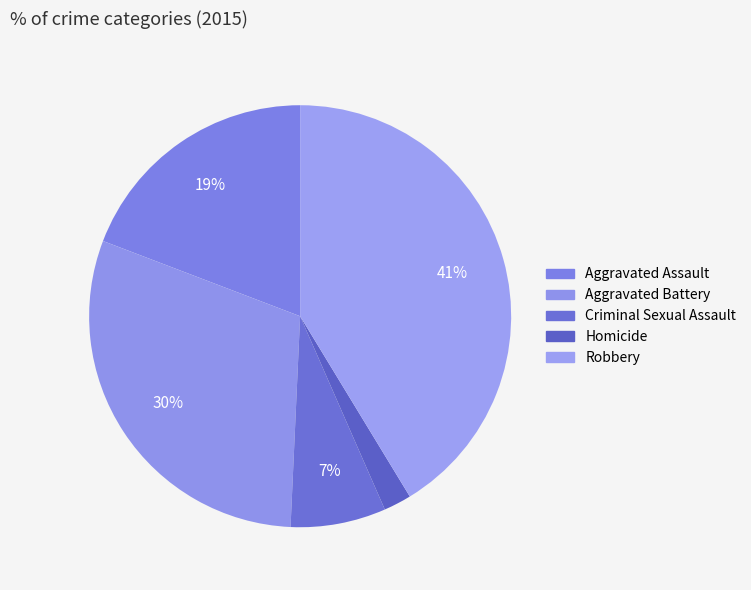

Rank the categories by value from lowest to highest.

Homicide, Criminal Sexual Assault, Aggravated Assault, Aggravated Battery, Robbery